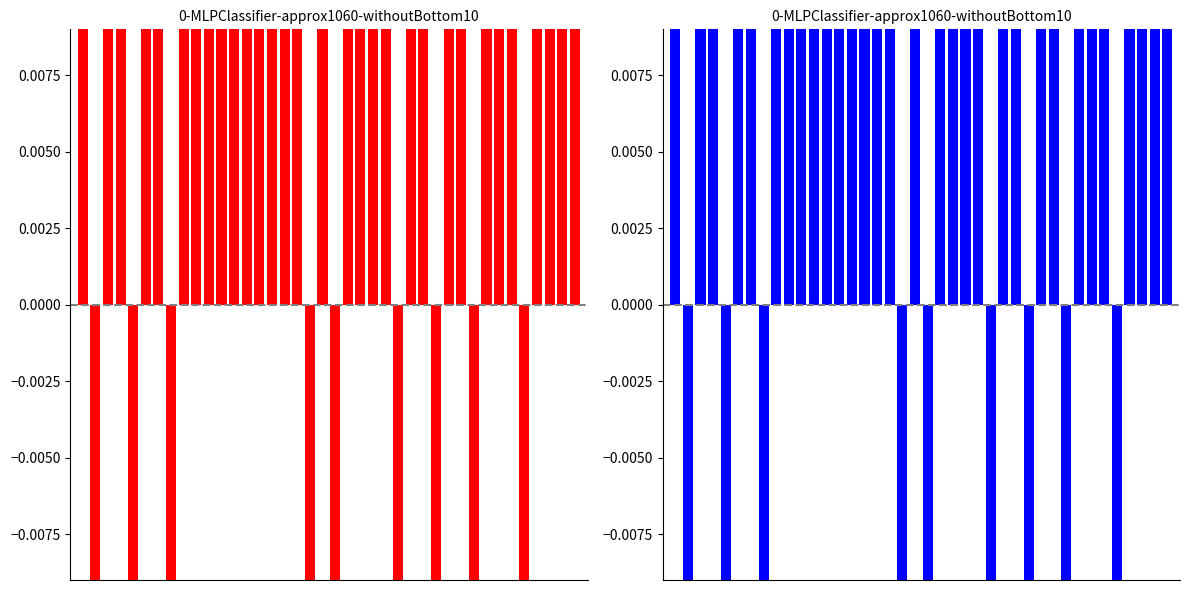

The value at 22 is 0.1. True or false?

False